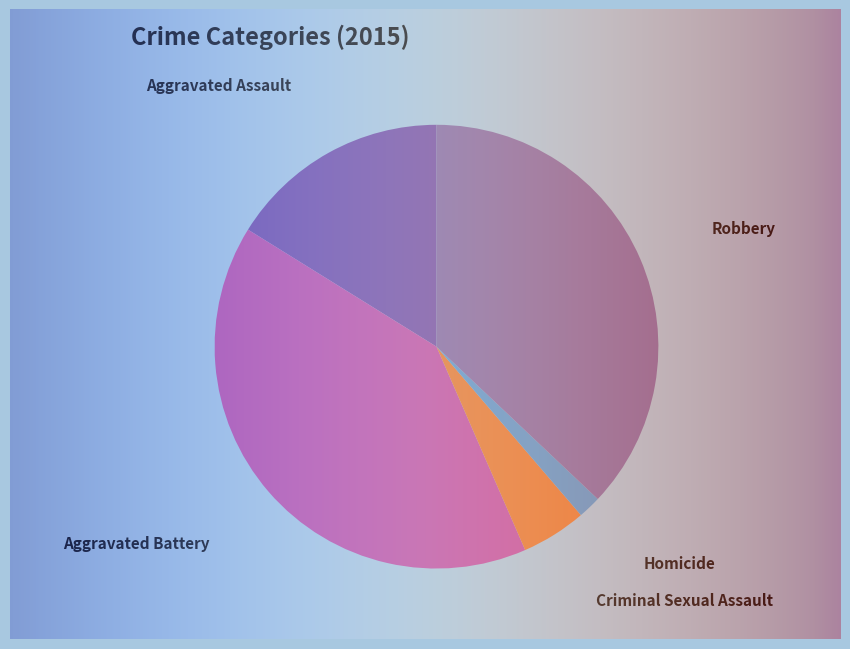

How many slices are in this pie chart?

5